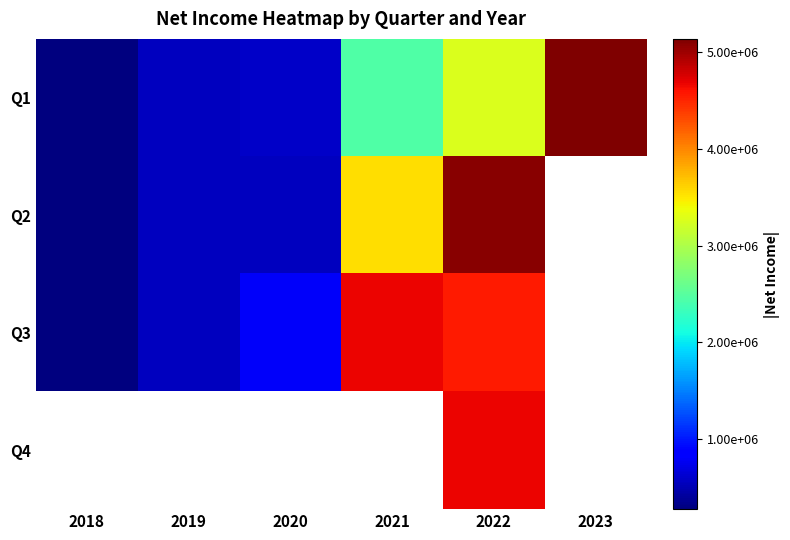

What is the difference between the maximum and minimum values in the Q1 series?

4860934.0